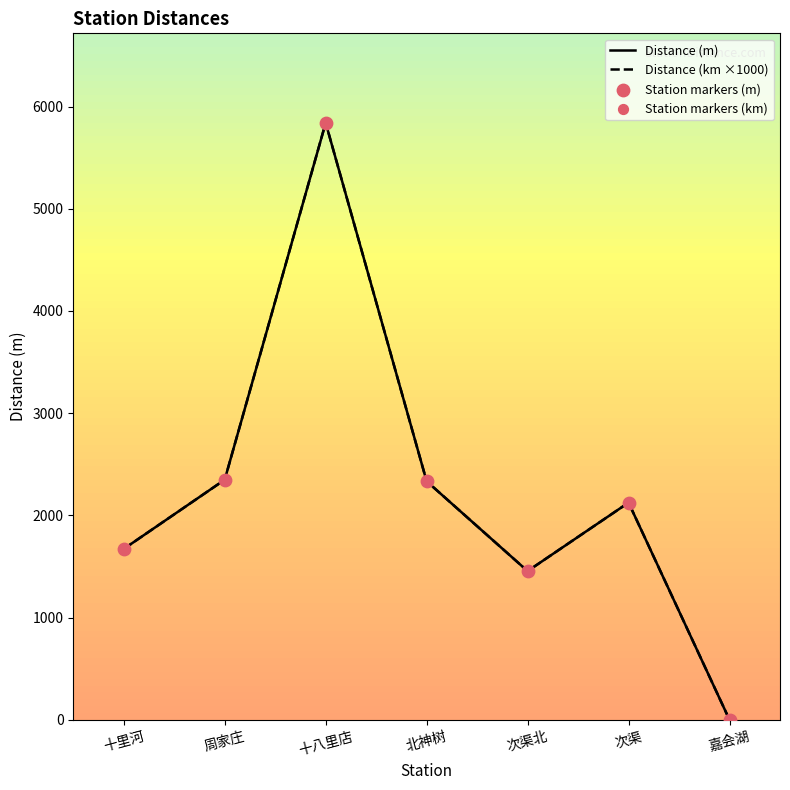

Which series has the largest total across all categories?

Distance (m)